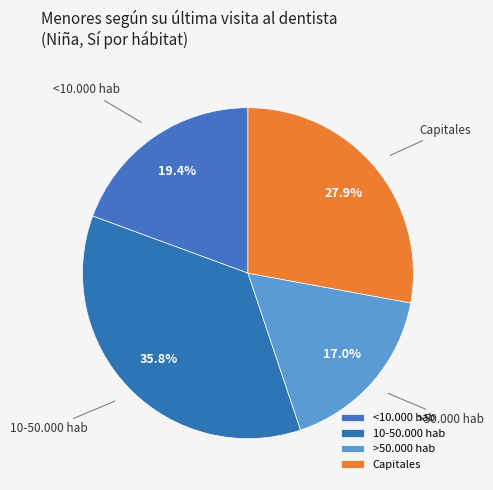

Which category has the smallest portion of the pie?

>50.000 hab